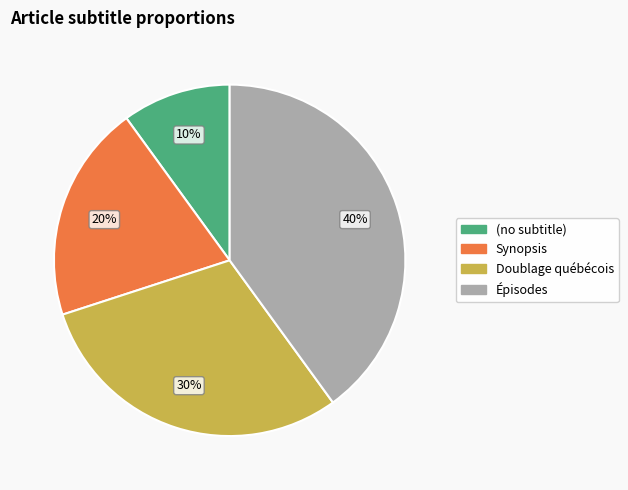

The (no subtitle) slice represents 3% of the pie. True or false?

False